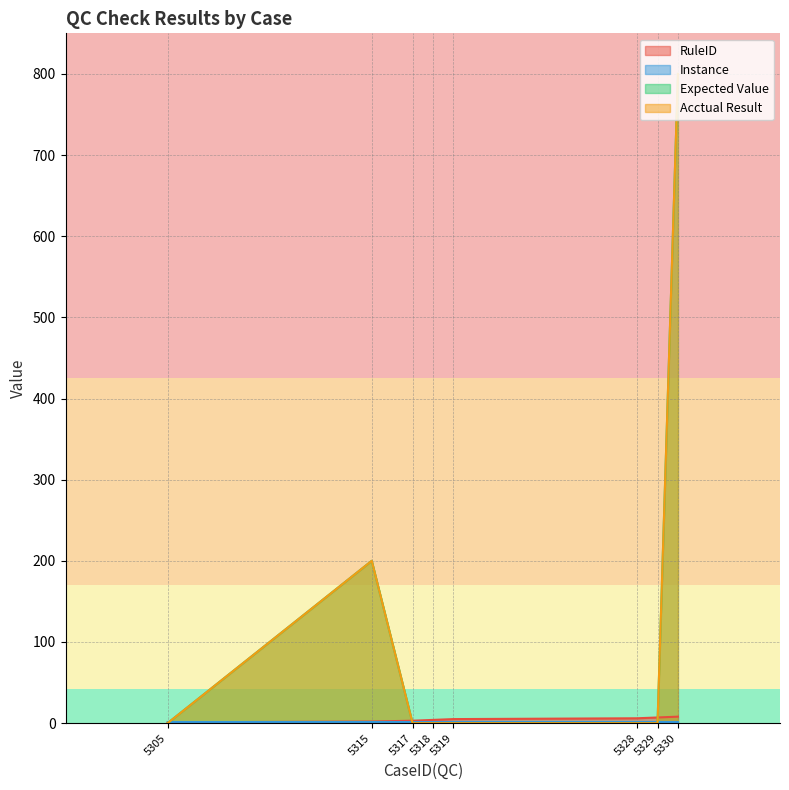

Which series changed the most between 5319 and 5329?

RuleID